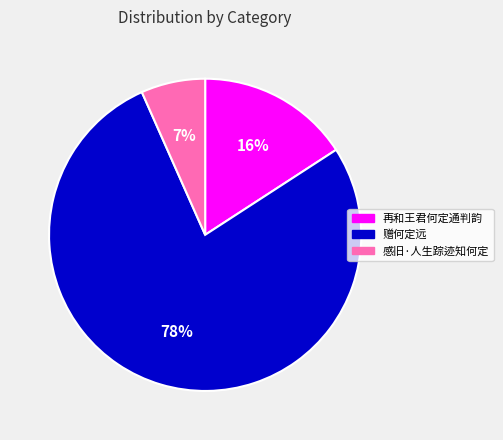

Which slice is the smallest?

感旧·人生踪迹知何定